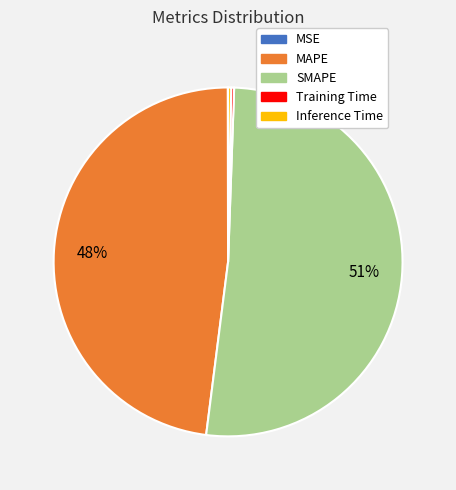

Is it true that SMAPE is 41% of the pie?

False